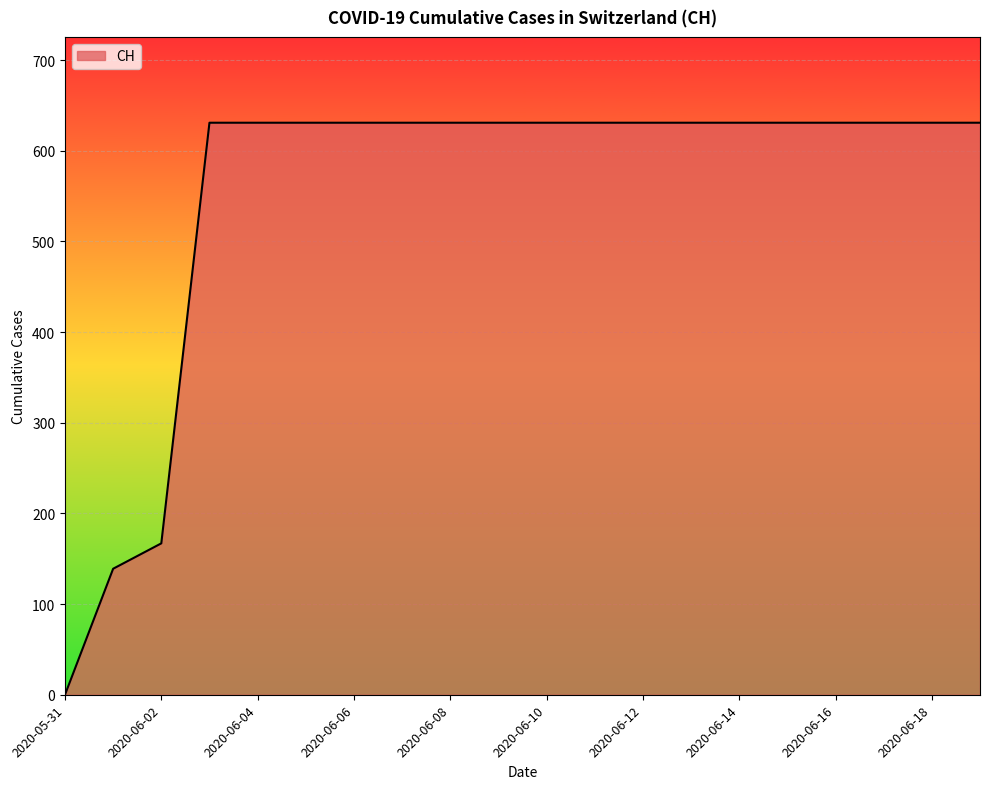

What is the difference between the maximum and minimum values?

631